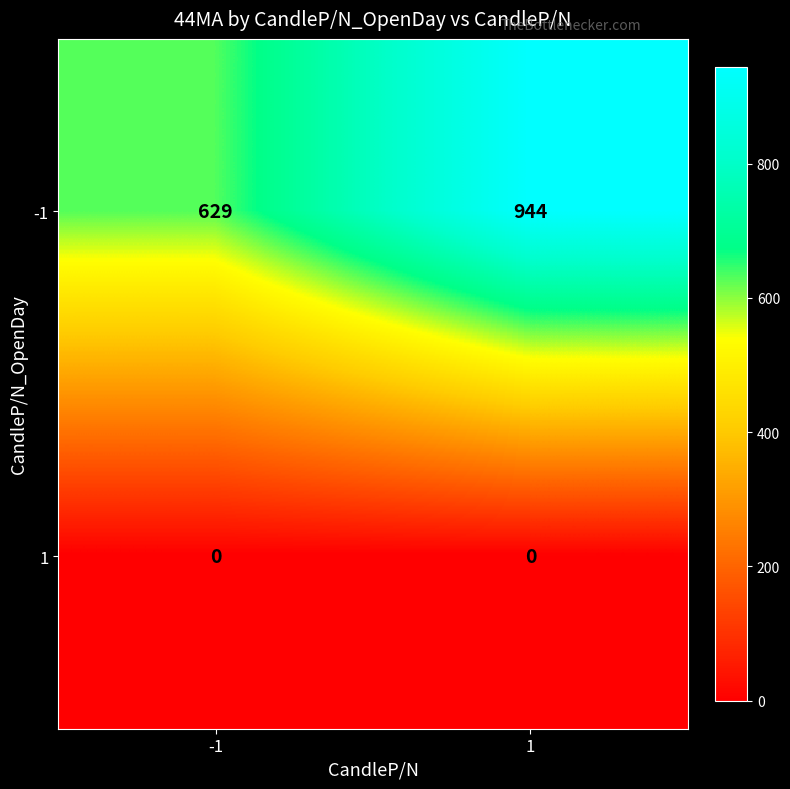

Which series has the largest range (max minus min)?

-1